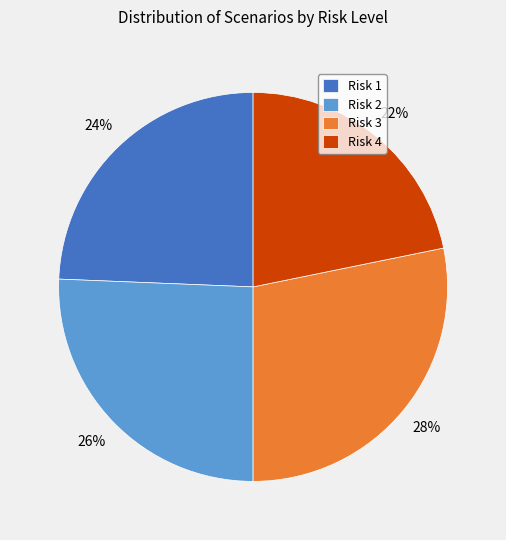

To the nearest percent, what is the difference between the Risk 3 and Risk 1 slice percentages?

4%